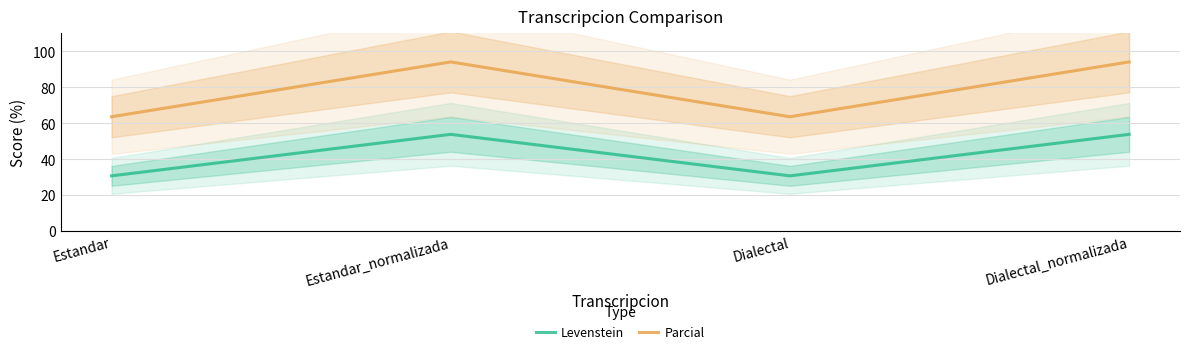

What is the difference between the second highest and minimum values in the Levenstein series?

23.1